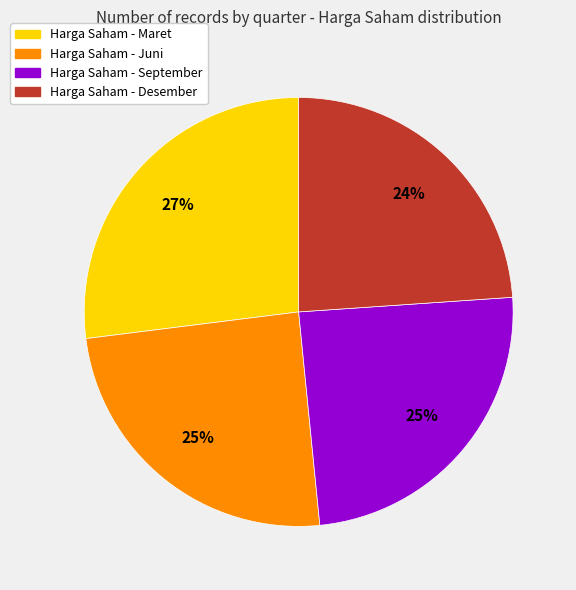

To the nearest percent, what is the average slice percentage?

25%